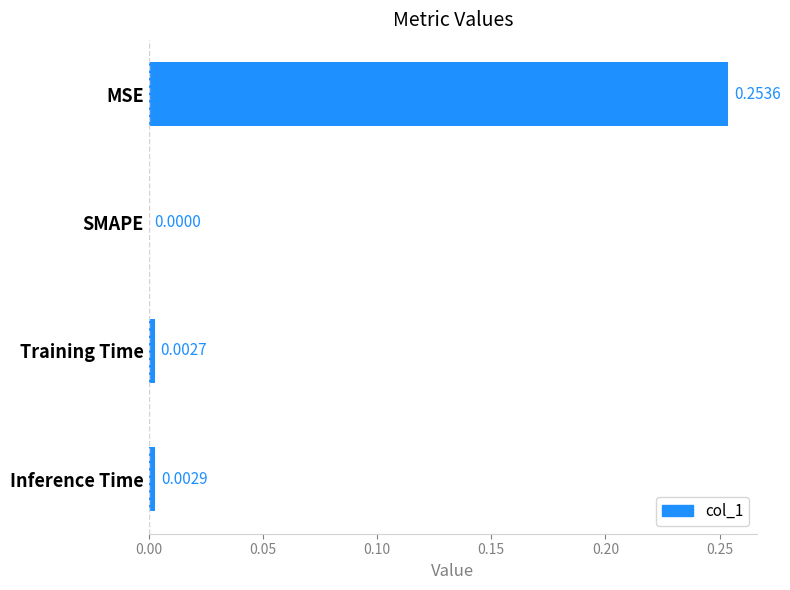

Which label corresponds to the largest value in the chart?

MSE